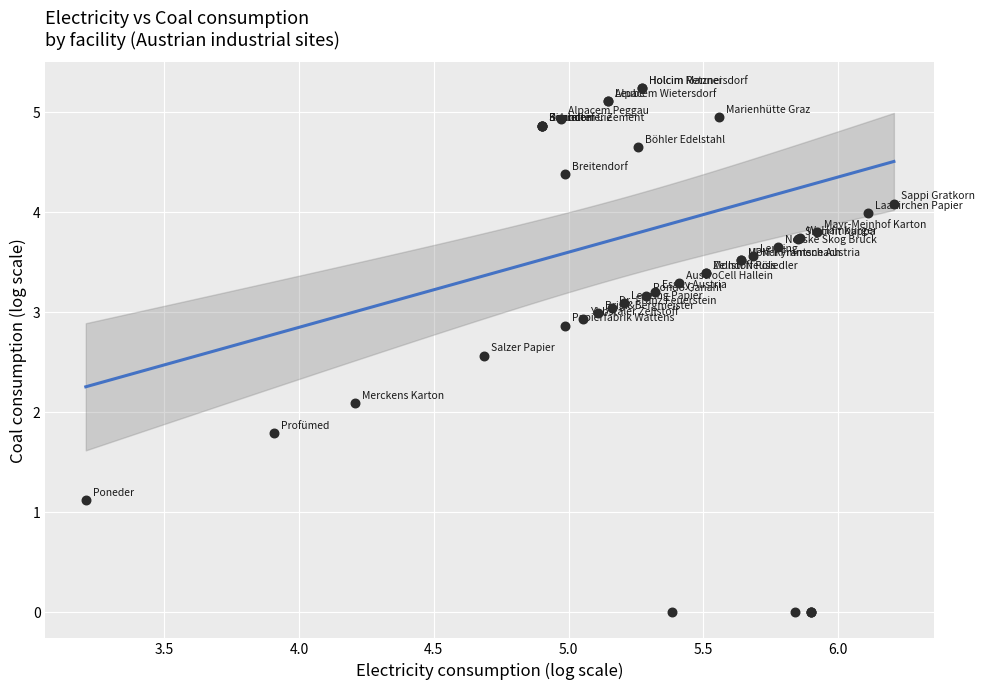

What Y value in the scatter plot is closest to 2?

2.1